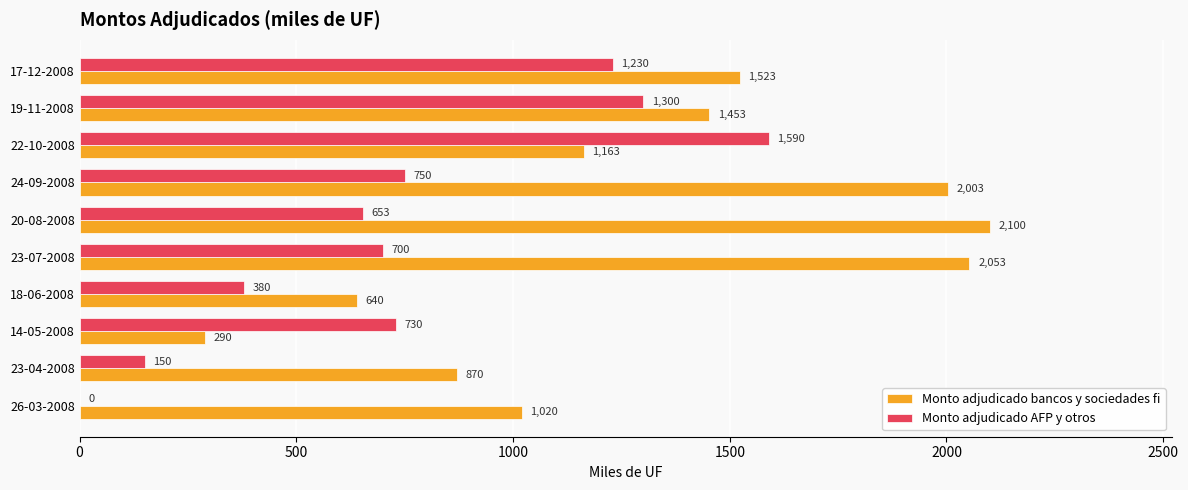

The value of Monto adjudicado AFP y otros at 17-12-2008 is 633. True or false?

False